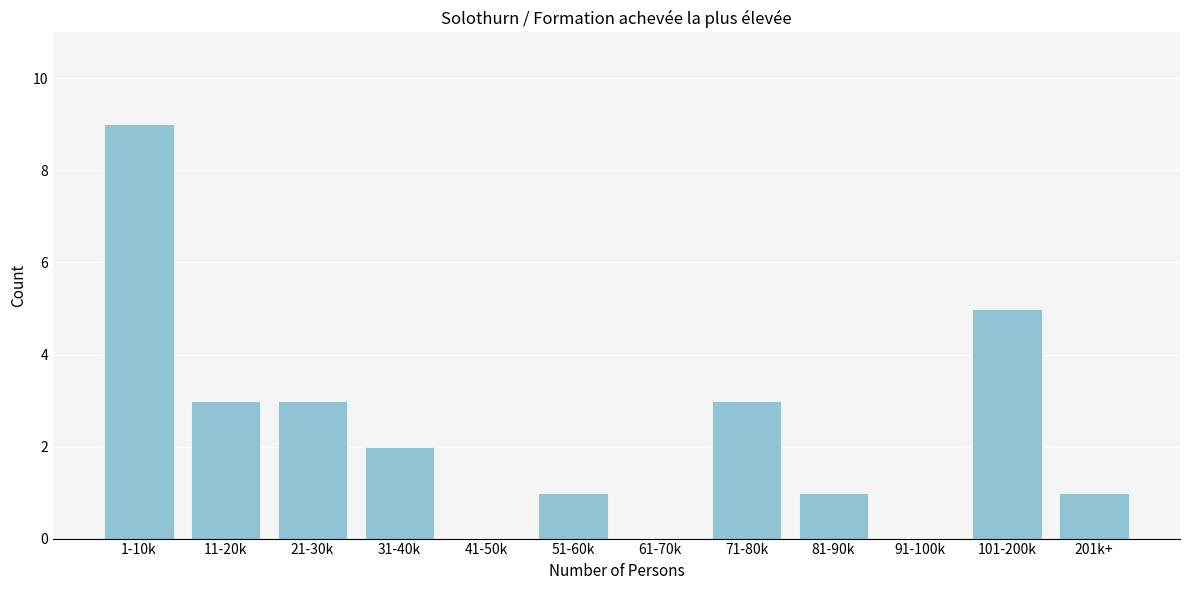

Reading left to right, transcribe all the data shown in this chart.

1-10k=9	11-20k=3	21-30k=3	31-40k=2	41-50k=0	51-60k=1	61-70k=0	71-80k=3	81-90k=1	91-100k=0	101-200k=5	201k+=1